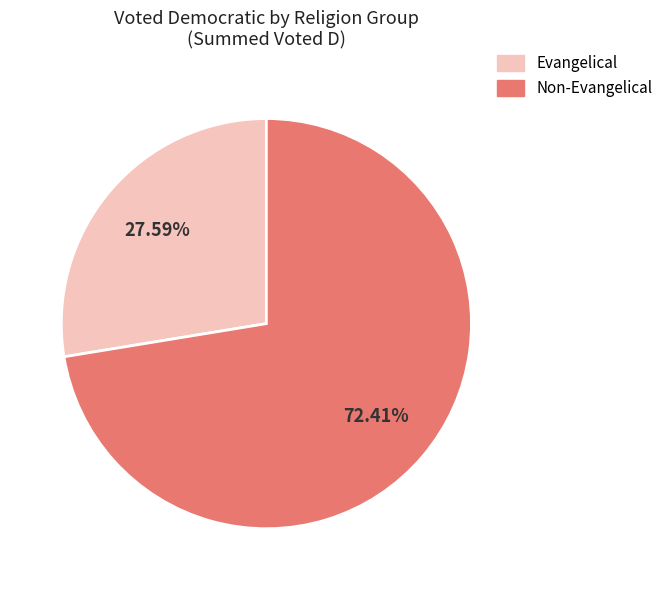

Does any single category account for the majority?

Yes